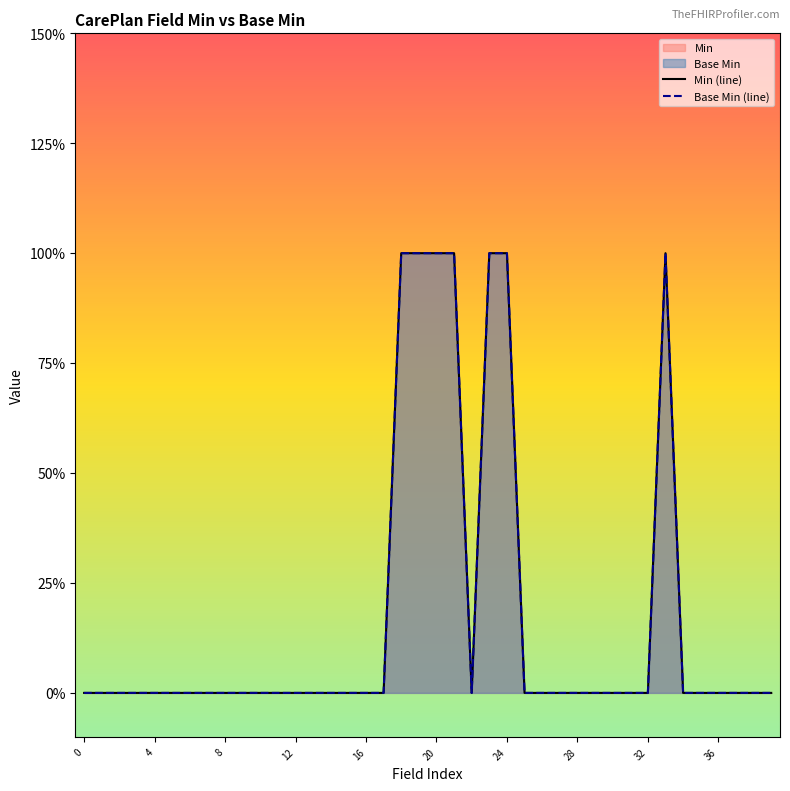

Which series has the largest range (max minus min)?

Min